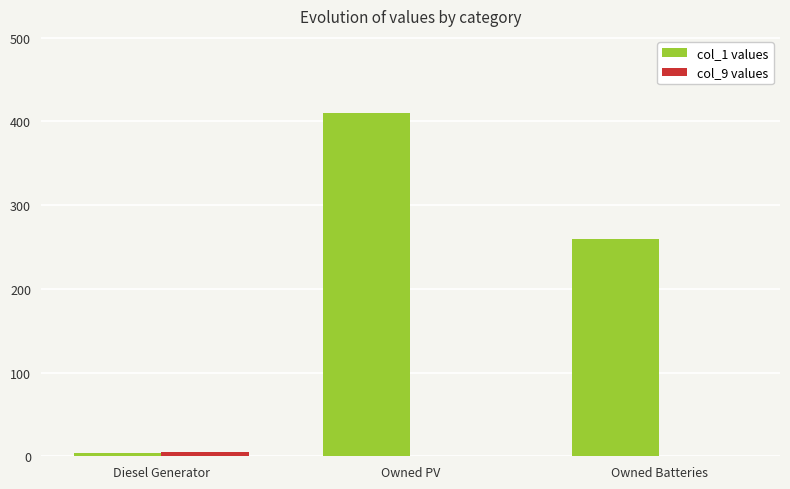

What is the greatest value displayed?

410